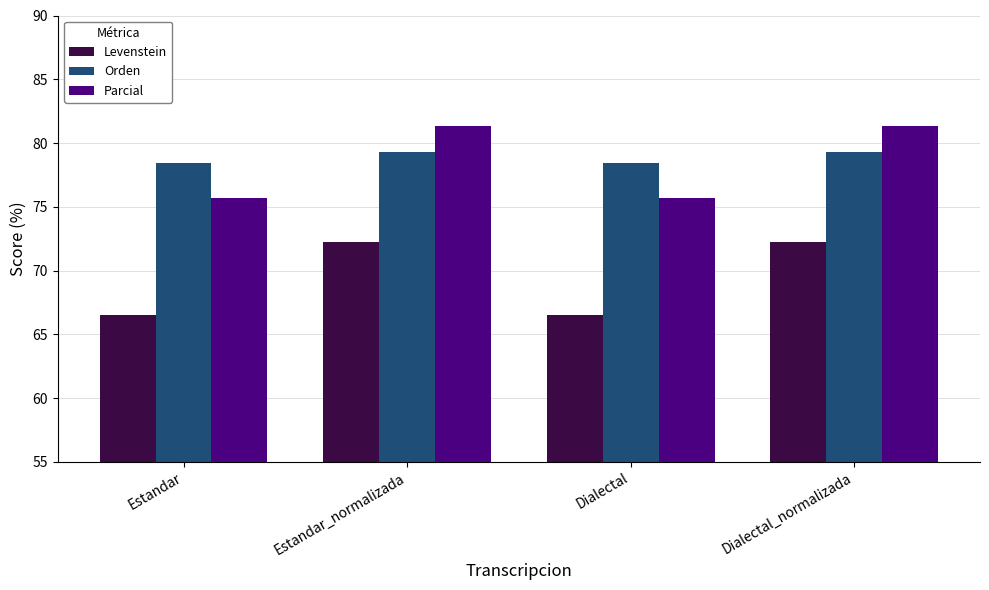

What is the value of the Levenstein bar at the 4th from the left?

72.3